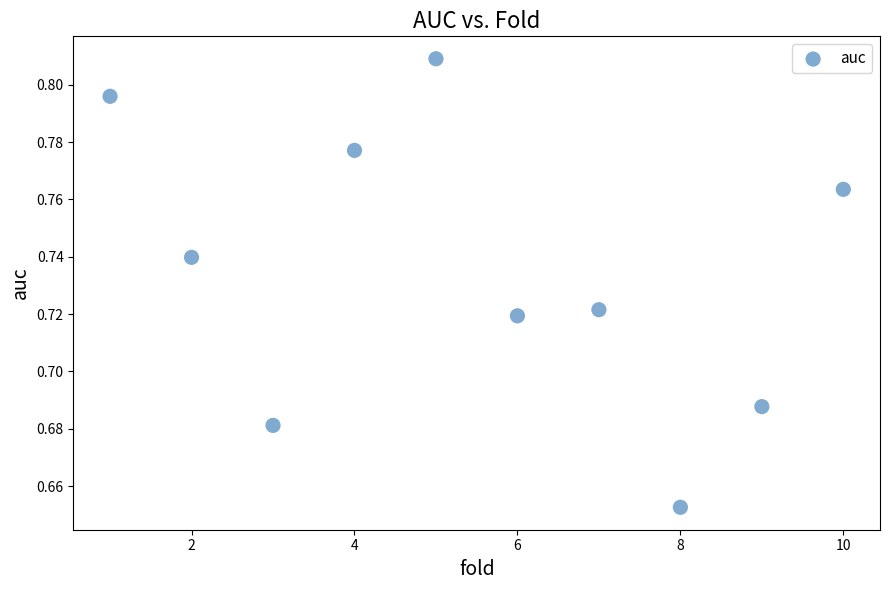

What is the range of X values (max minus min)?

9.0